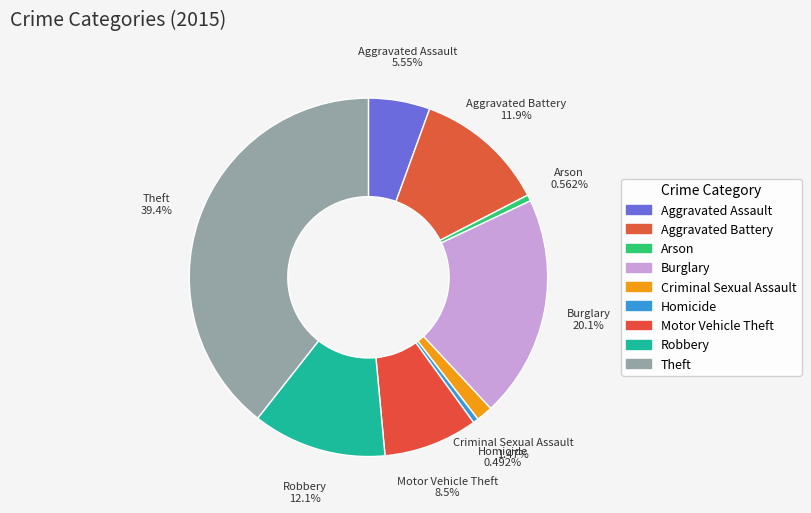

Count the number of slices in the pie.

9